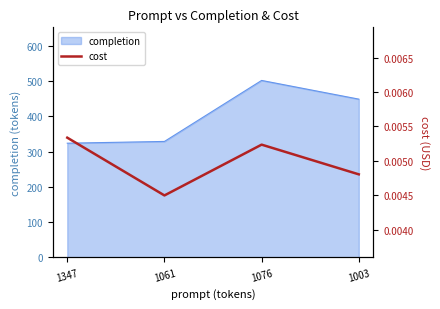

Rank the categories by value from lowest to highest.

1061, 1003, 1076, 1347